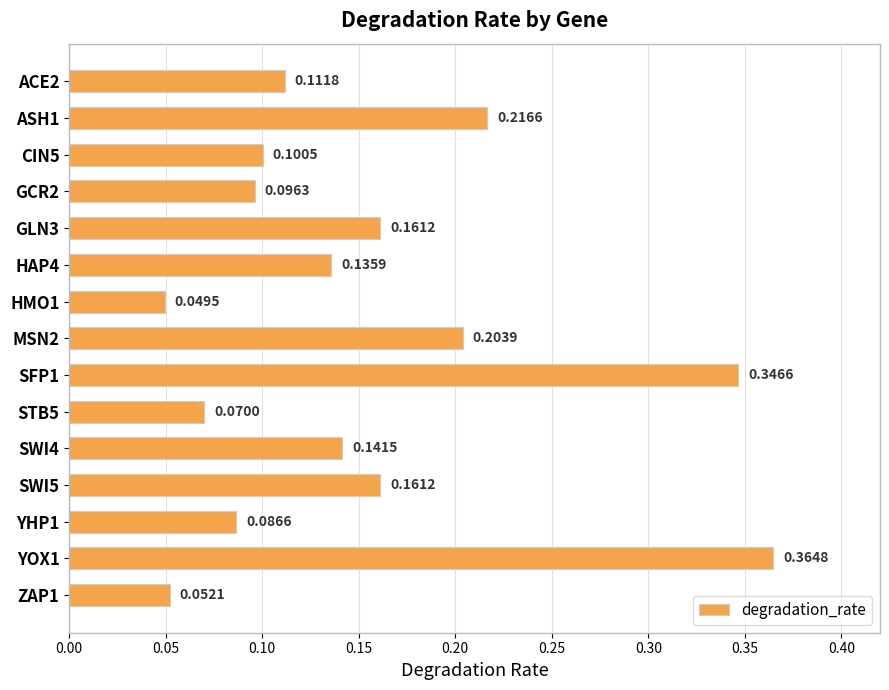

What is the sum of all values?

2.3